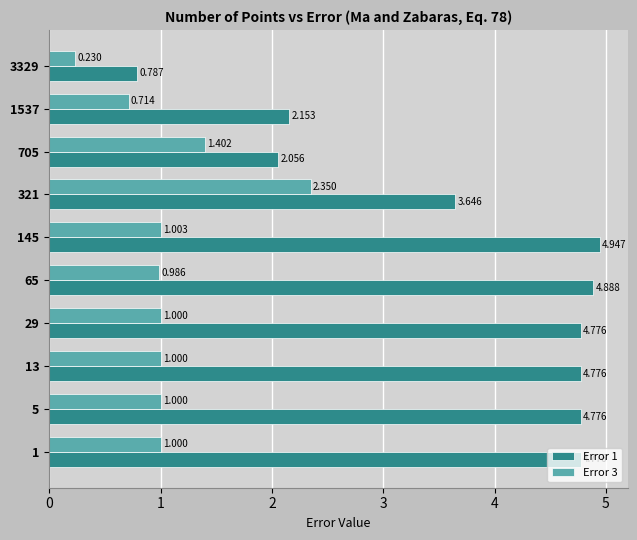

What are all the series names shown in the legend?

Error 1, Error 3